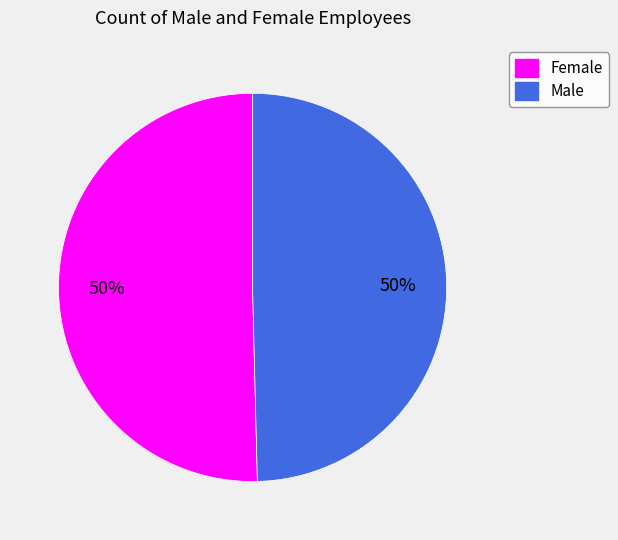

To the nearest percent, what is the average slice percentage?

50%